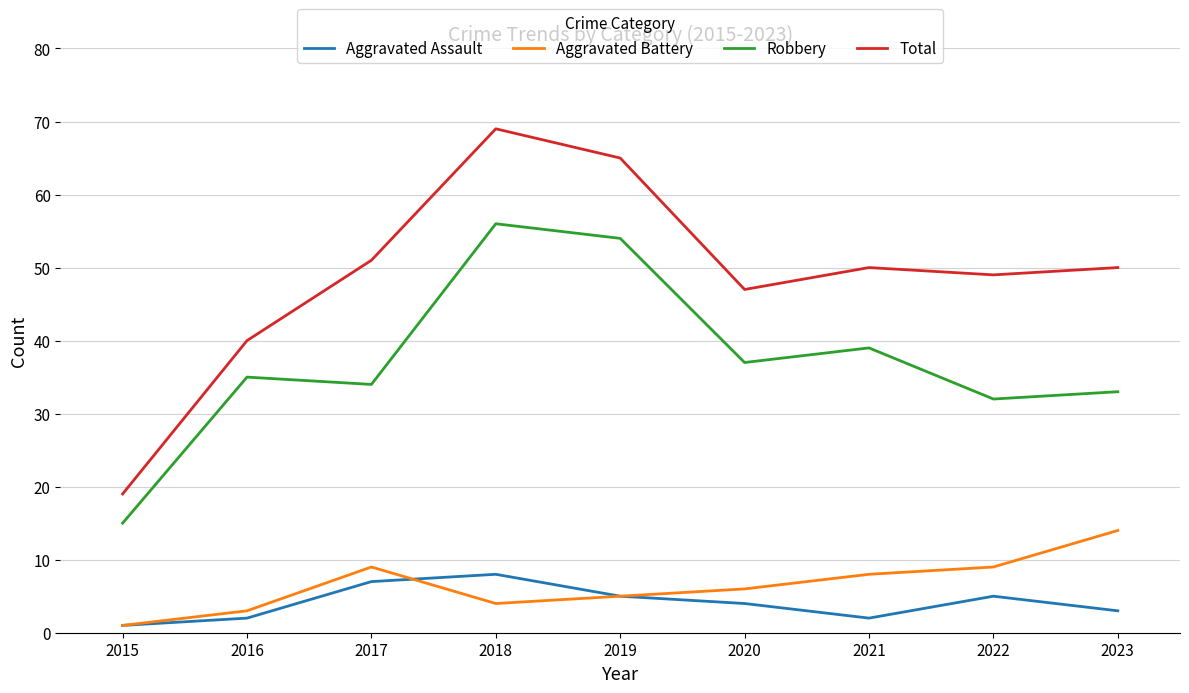

At which category is the sum across all series the highest?

2018